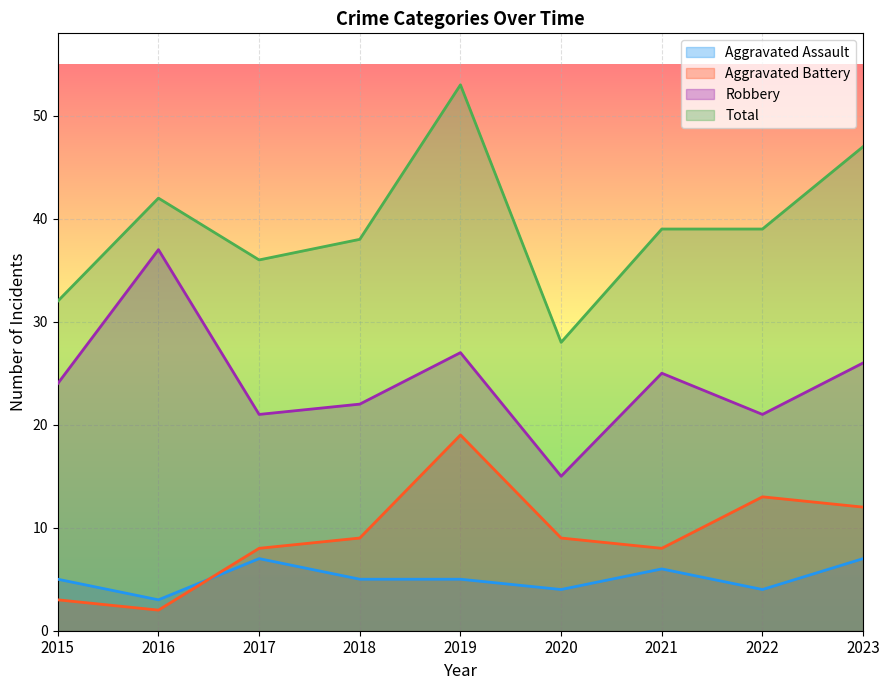

What is the value of the Robbery point at the 8th from the left?

21